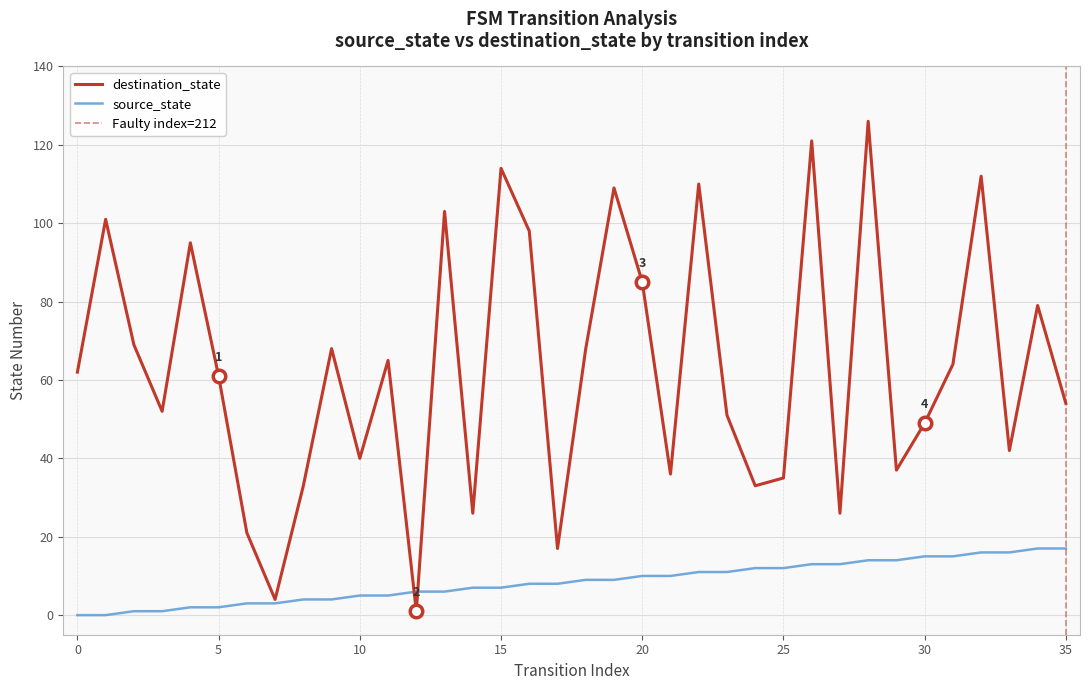

What is the difference between the destination_state values at 11 and 13?

38